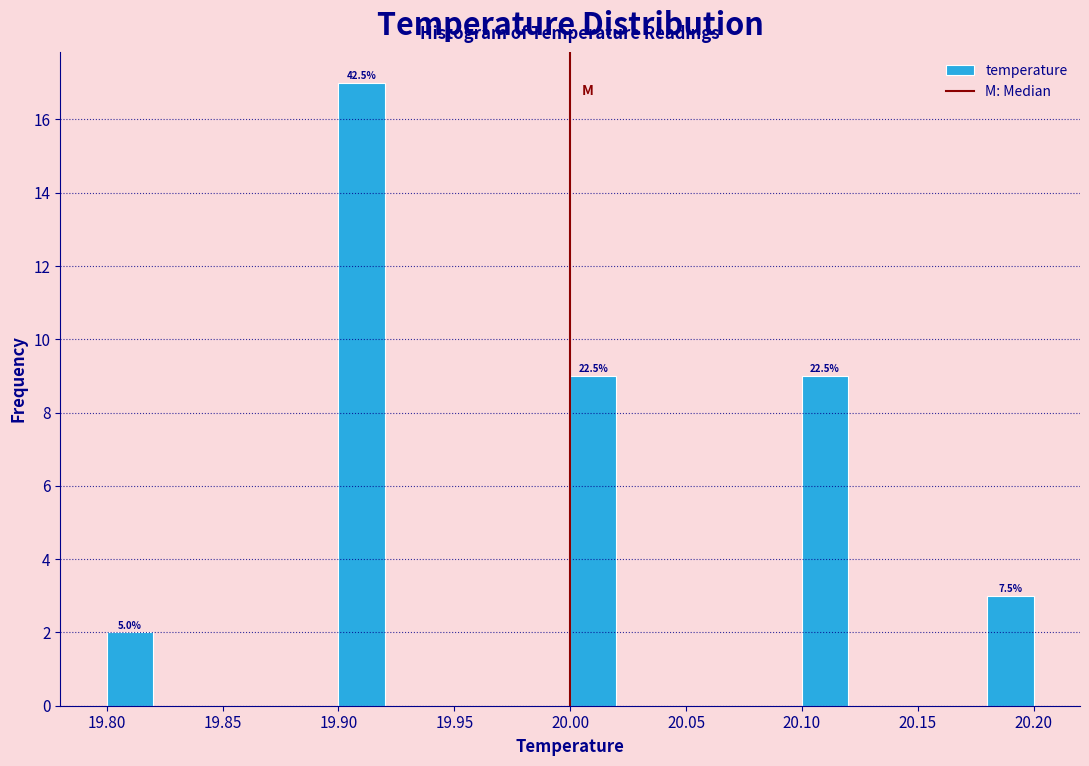

Over which range of the x-axis is the bar tallest?

19.90 to 19.92